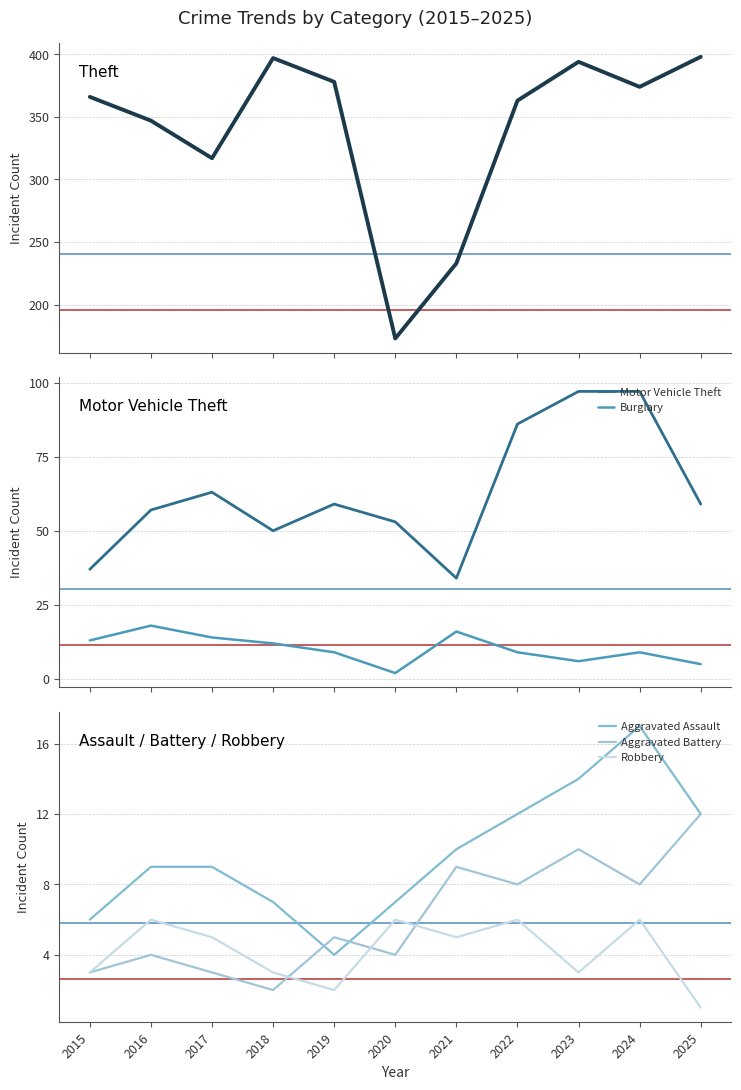

Is the value of Robbery at 2016 greater than the value of Motor Vehicle Theft at 2015?

No